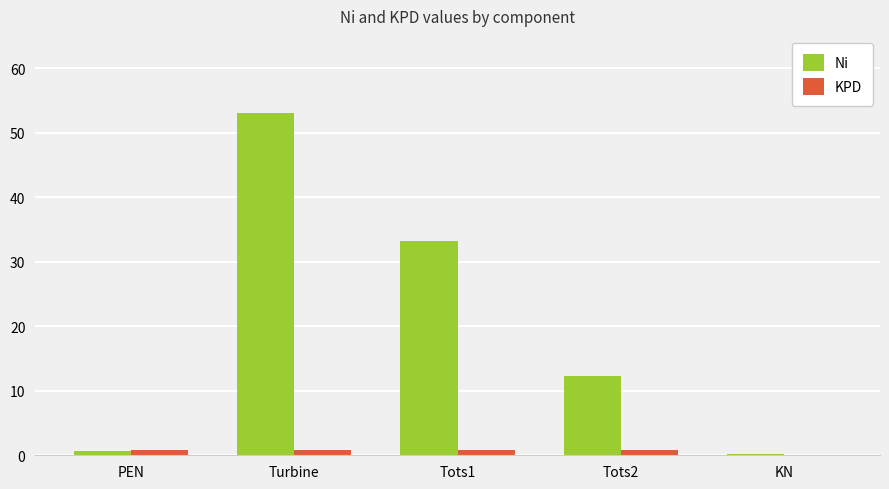

At which category does the chart reach its peak across all series?

Turbine